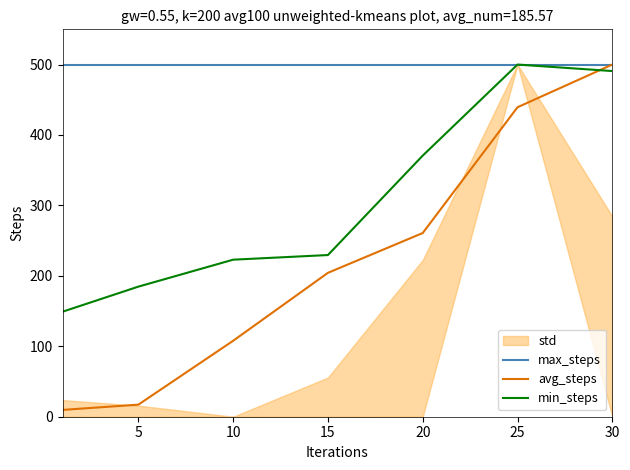

Which has a higher value, 5 or 20?

5